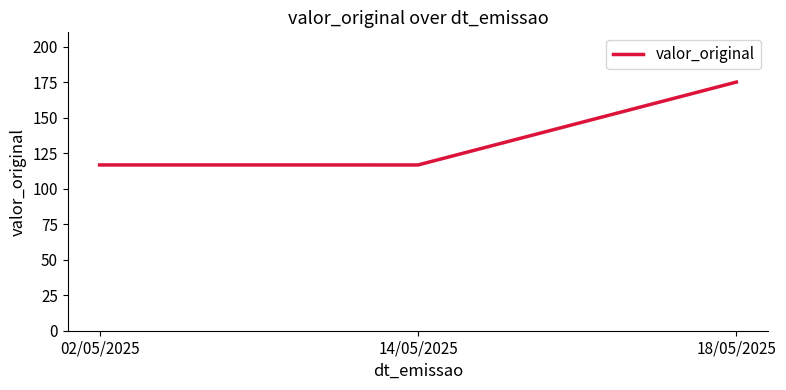

At which label is the value closest to 145?

02/05/2025